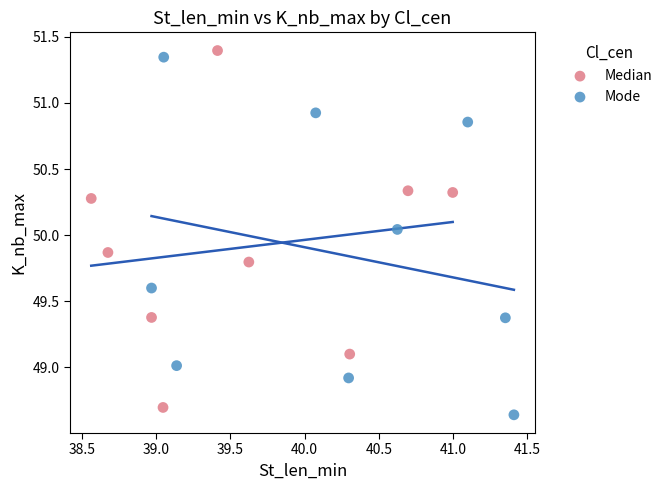

Which series reaches the minimum Y coordinate?

Mode